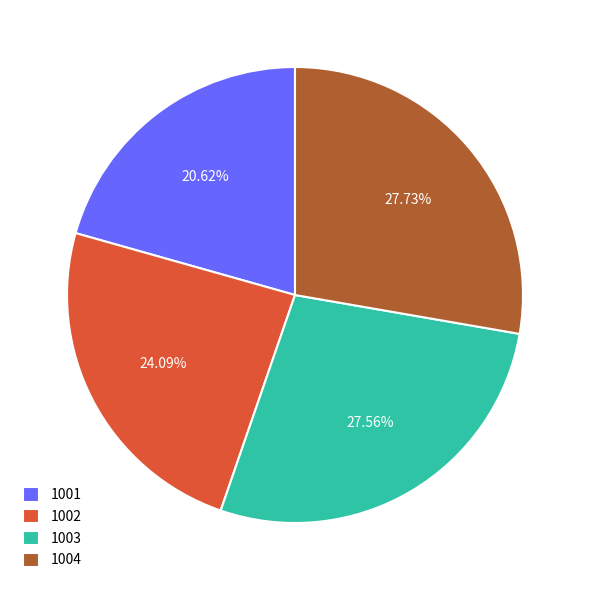

Does 1004 account for over 50% of the chart?

No